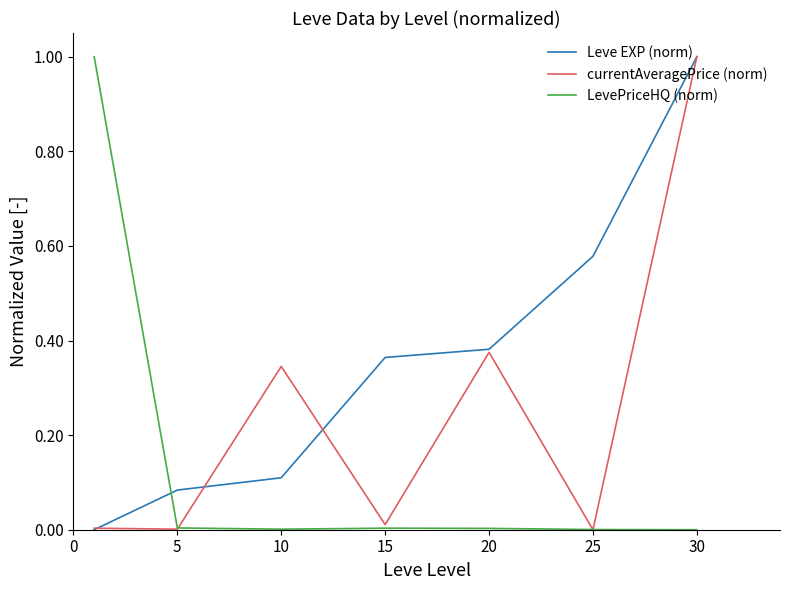

In currentAveragePrice (norm), how many points are lower than both neighbors (excluding endpoints)?

3